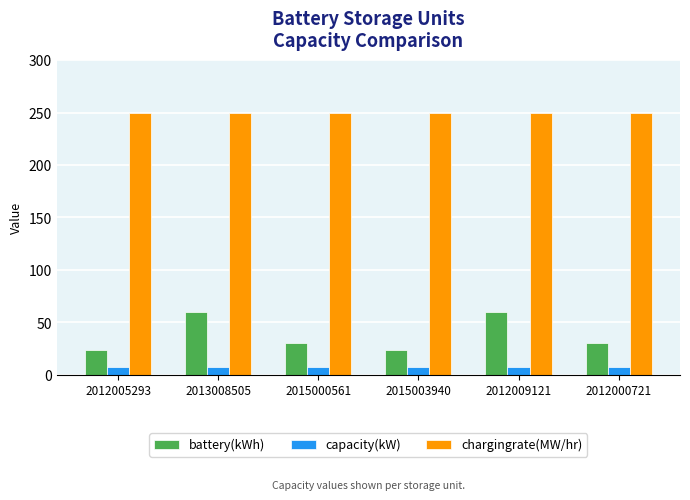

Is it true that battery(kWh) equals 50.2 at 2015000561?

False